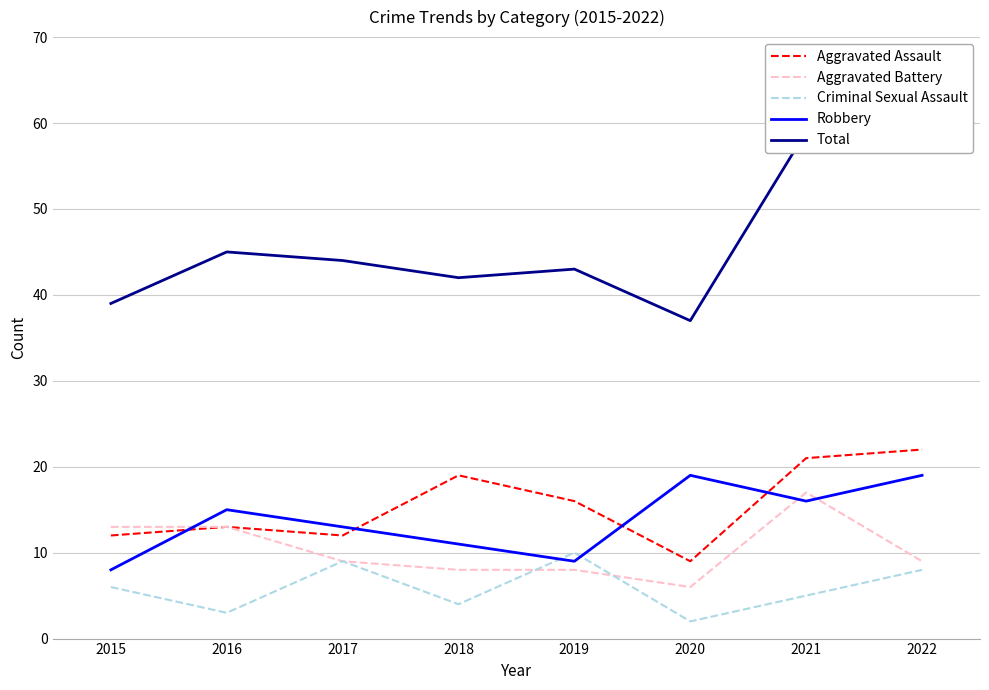

True or false: Aggravated Battery and Total intersect in this chart.

False